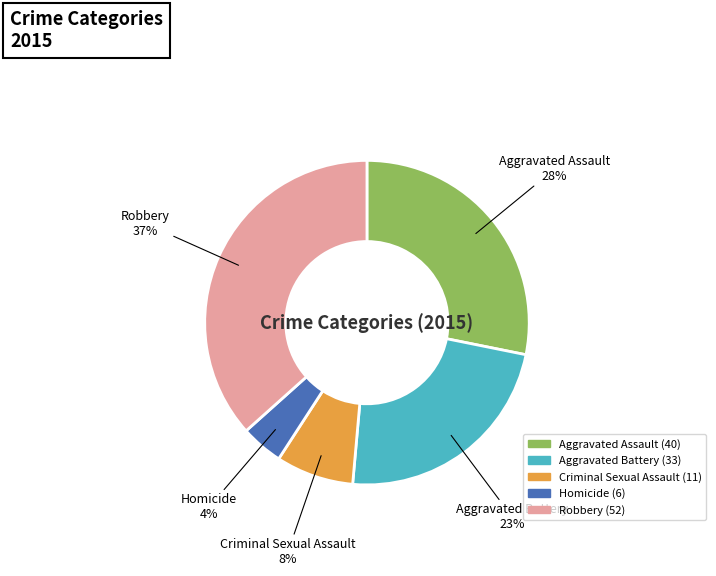

Is the sum of Homicide and Criminal Sexual Assault greater than half?

No